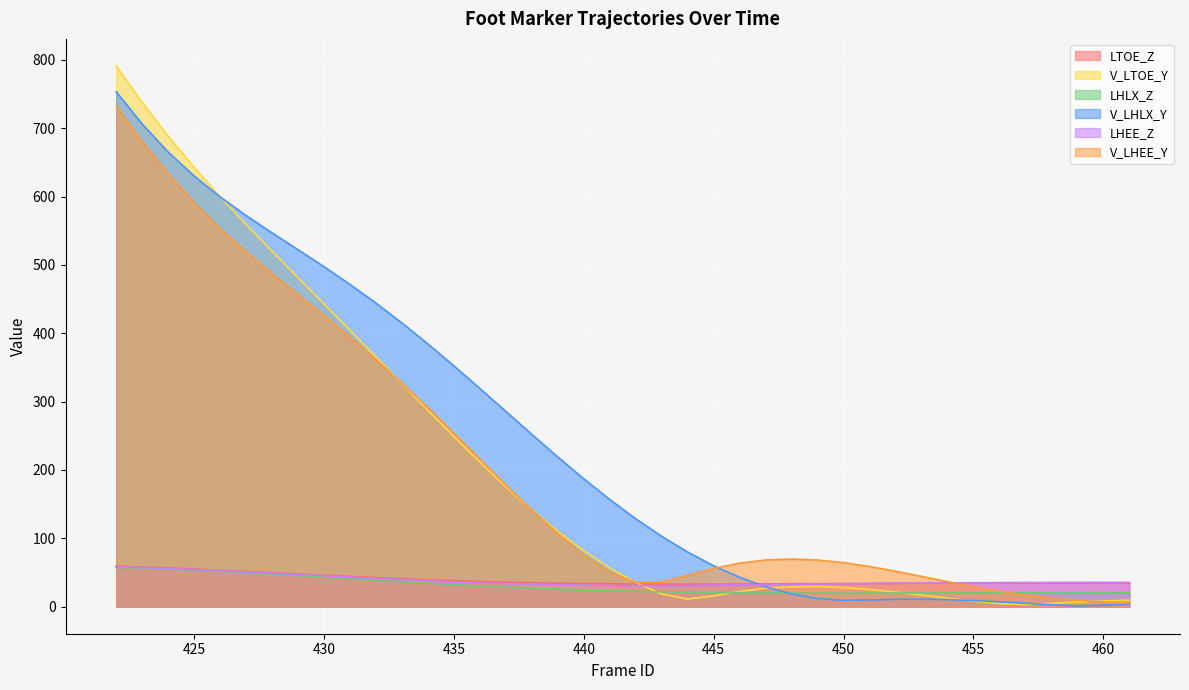

What are all the series names shown in the legend?

LTOE_Z, V_LTOE_Y, LHLX_Z, V_LHLX_Y, LHEE_Z, V_LHEE_Y